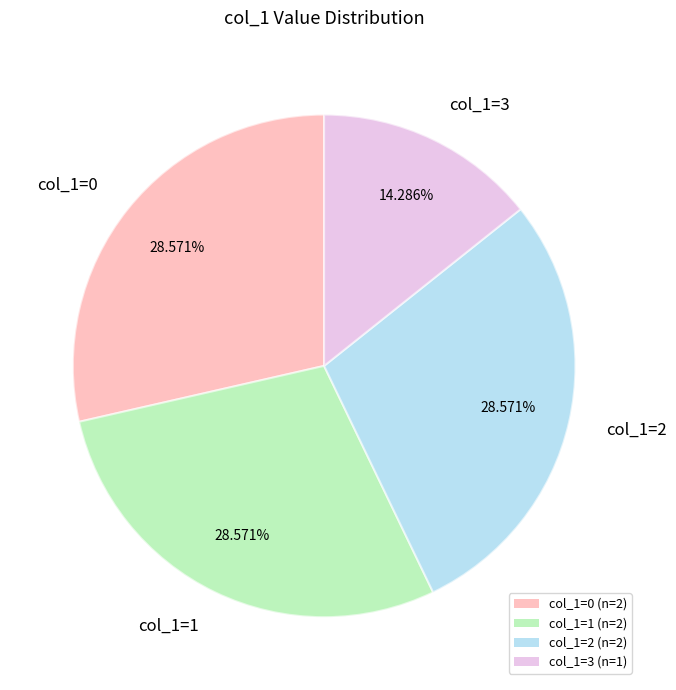

Do col_1=2 and col_1=1 together represent more than half of the pie?

Yes